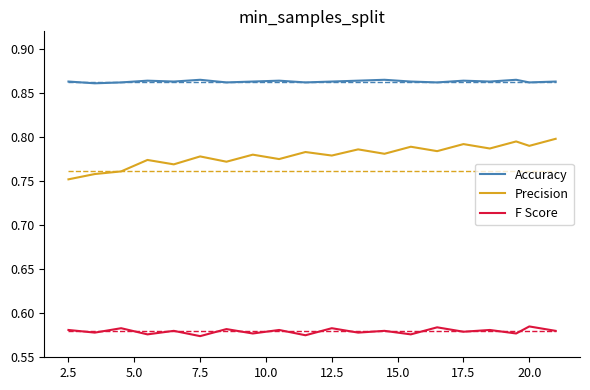

True or false: Accuracy and F Score cross at least once.

False